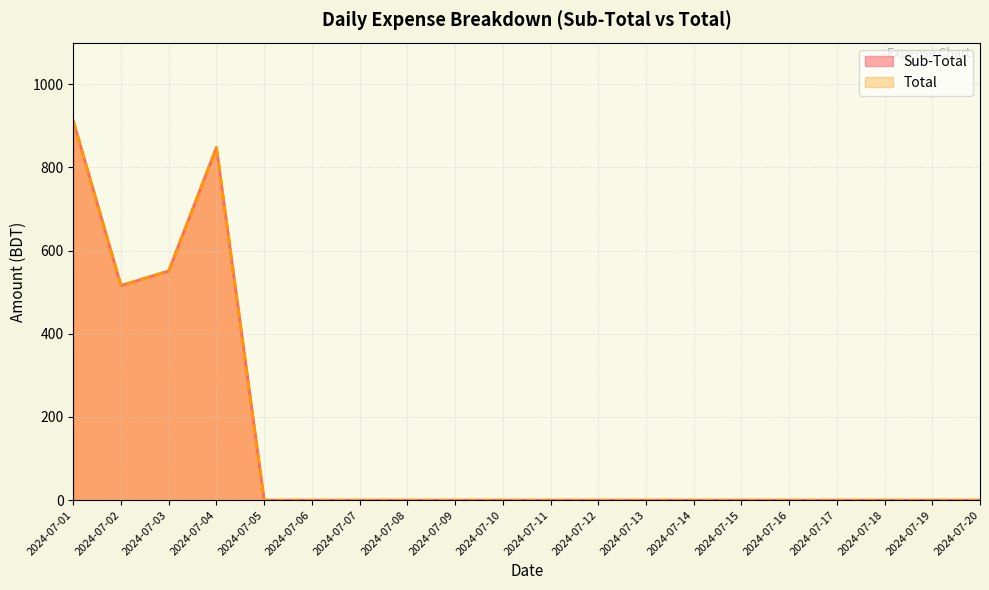

Reading right to left, list all the values displayed in this chart.

Sub-Total: 2024-07-20=0	2024-07-19=0	2024-07-18=0	2024-07-17=0	2024-07-16=0	2024-07-15=0	2024-07-14=0	2024-07-13=0	2024-07-12=0	2024-07-11=0	2024-07-10=0	2024-07-09=0	2024-07-08=0	2024-07-07=0	2024-07-06=0	2024-07-05=0	2024-07-04=848	2024-07-03=551	2024-07-02=516	2024-07-01=912
Total: 2024-07-20=0	2024-07-19=0	2024-07-18=0	2024-07-17=0	2024-07-16=0	2024-07-15=0	2024-07-14=0	2024-07-13=0	2024-07-12=0	2024-07-11=0	2024-07-10=0	2024-07-09=0	2024-07-08=0	2024-07-07=0	2024-07-06=0	2024-07-05=0	2024-07-04=848	2024-07-03=551	2024-07-02=516	2024-07-01=912